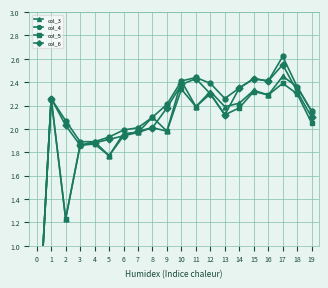

What is the average value of the col_6 series?

2.1